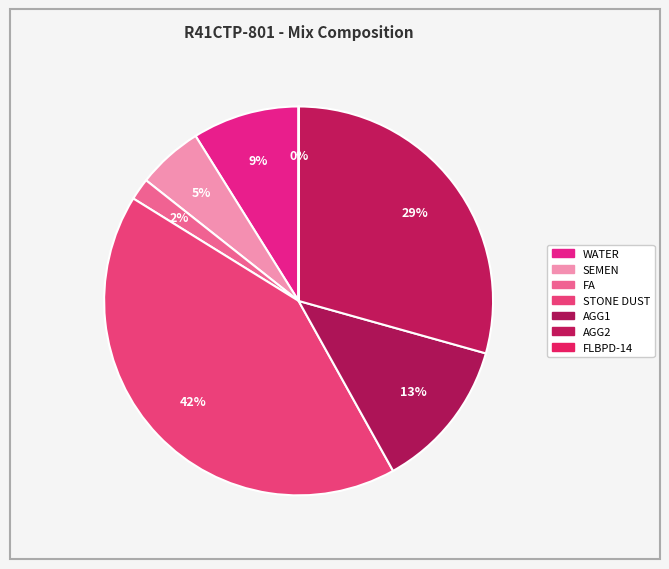

What is the largest slice in the pie chart?

STONE DUST